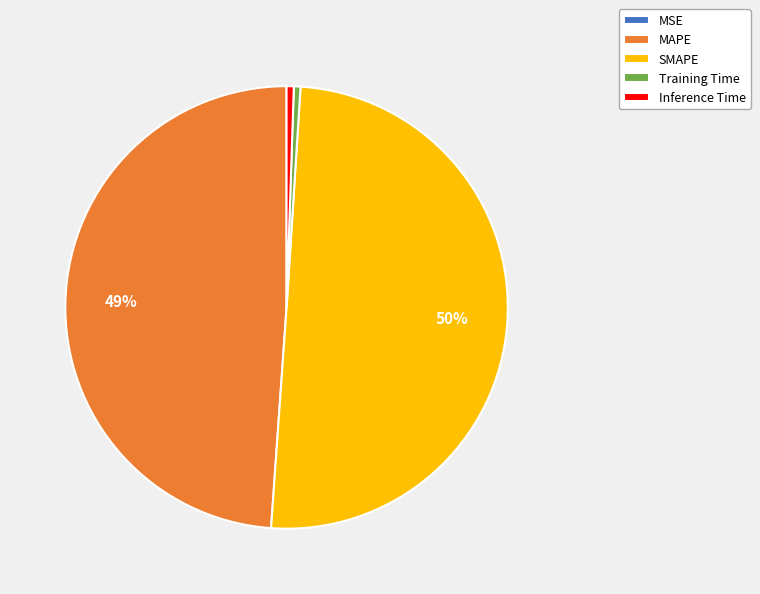

True or false: Inference Time accounts for 1% of the total.

True